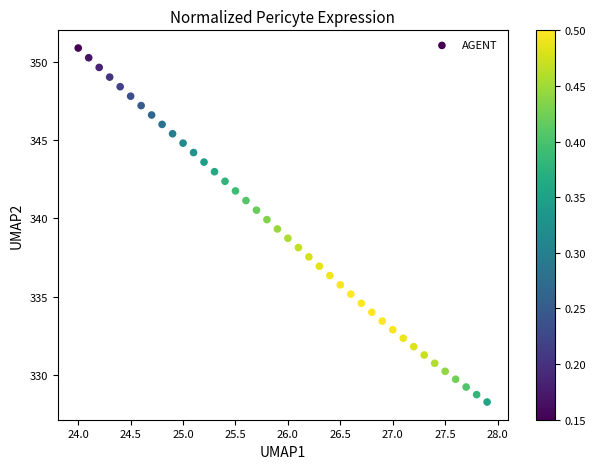

What is the range of Y values (max minus min)?

22.6